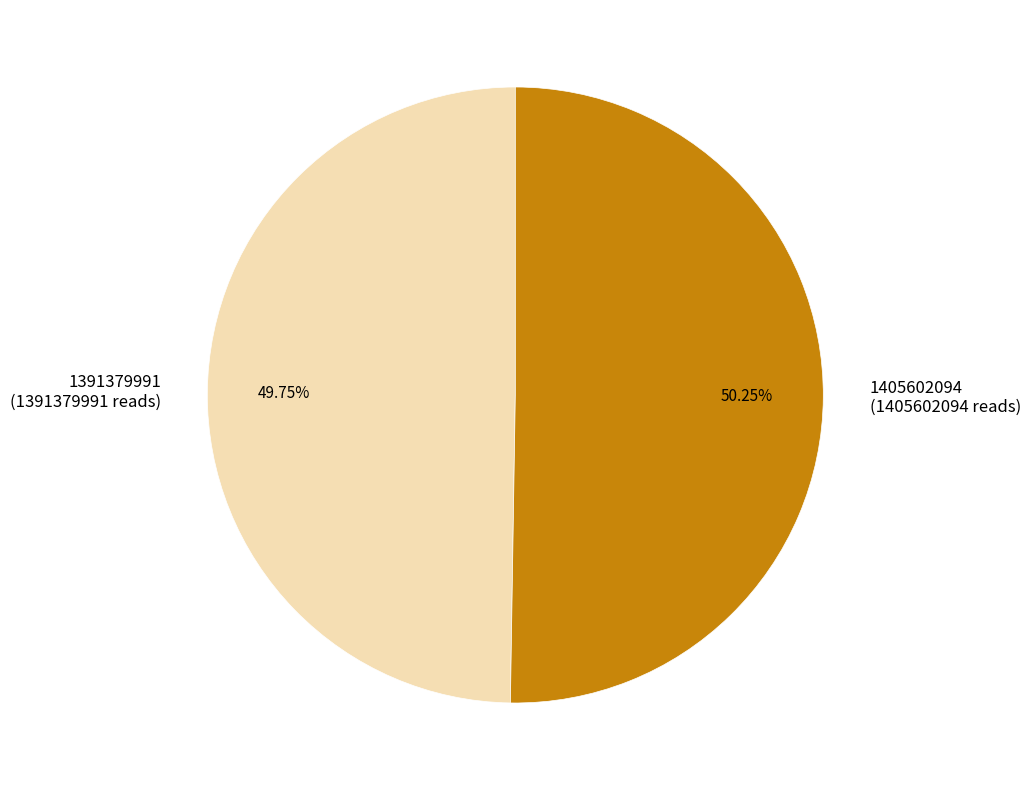

To the nearest percent, what is the combined percentage of 1405602094 and 1391379991?

100%